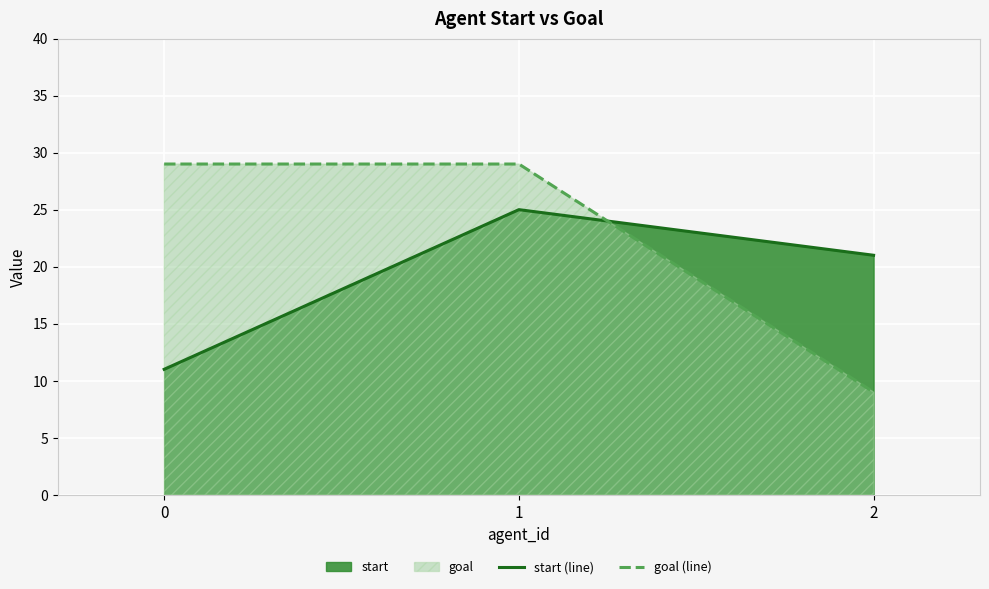

How many lines are shown in the chart?

2